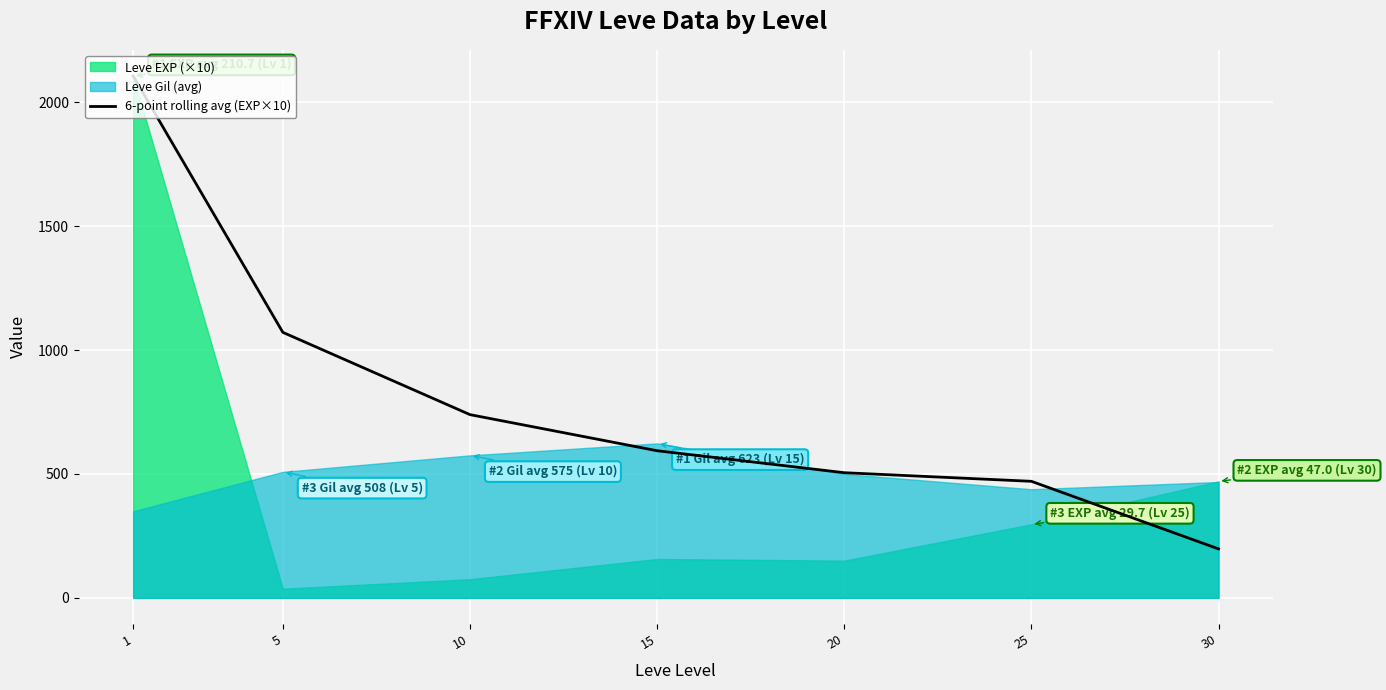

The chart shows a value of 2106.7 at 1. True or false?

True